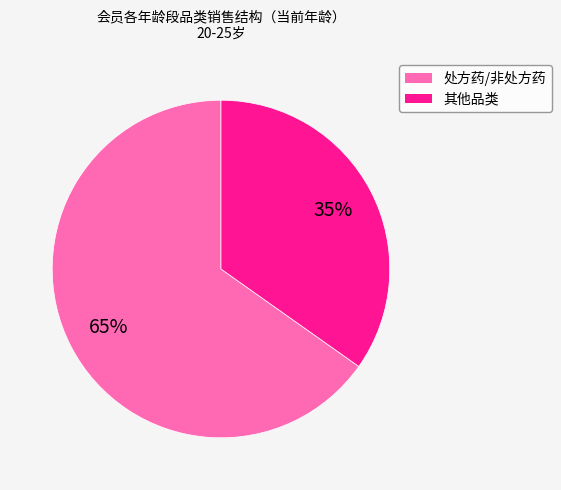

To the nearest percent, what is the difference between the largest and smallest slice percentages?

30%